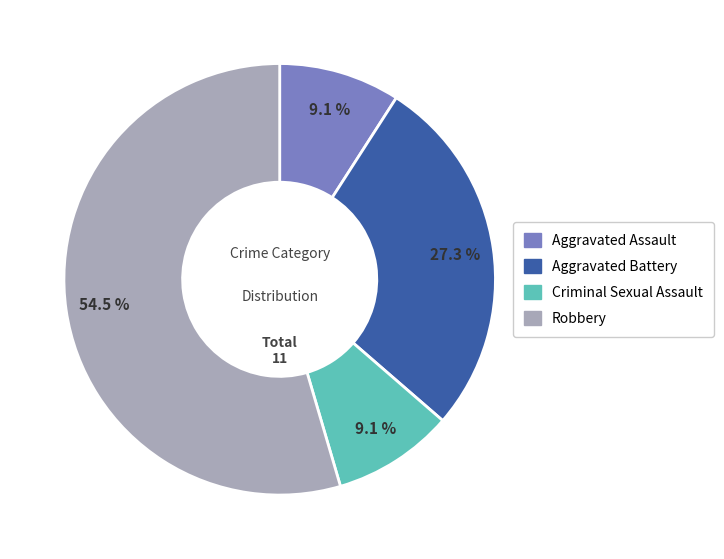

Combined, do Robbery and Aggravated Assault account for over 50%?

Yes